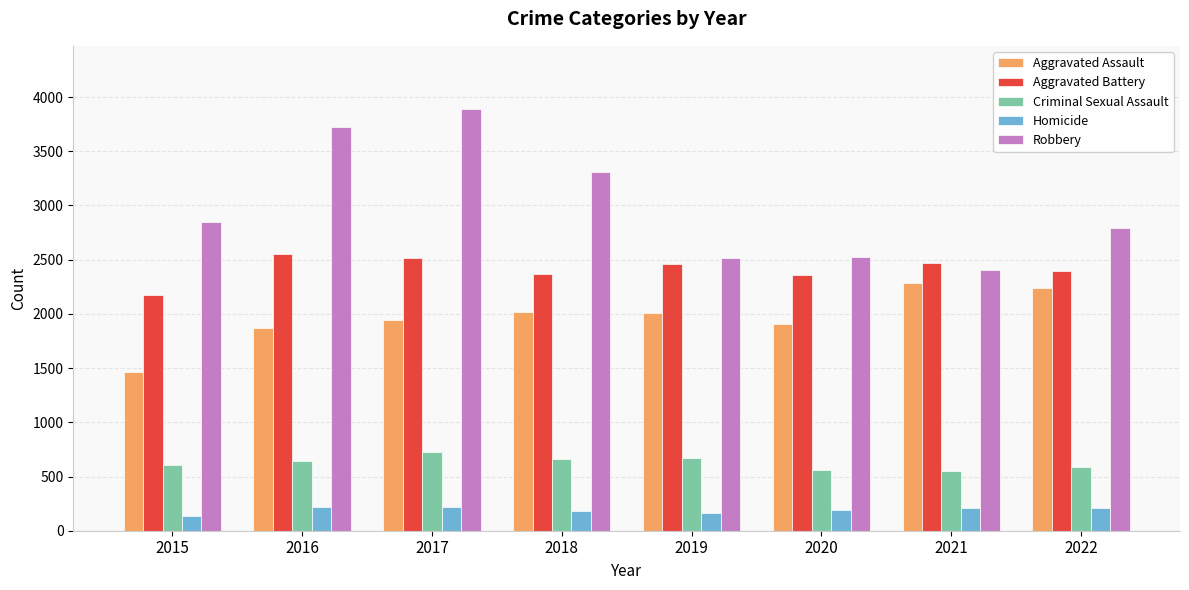

Count the number of categories in the chart.

8